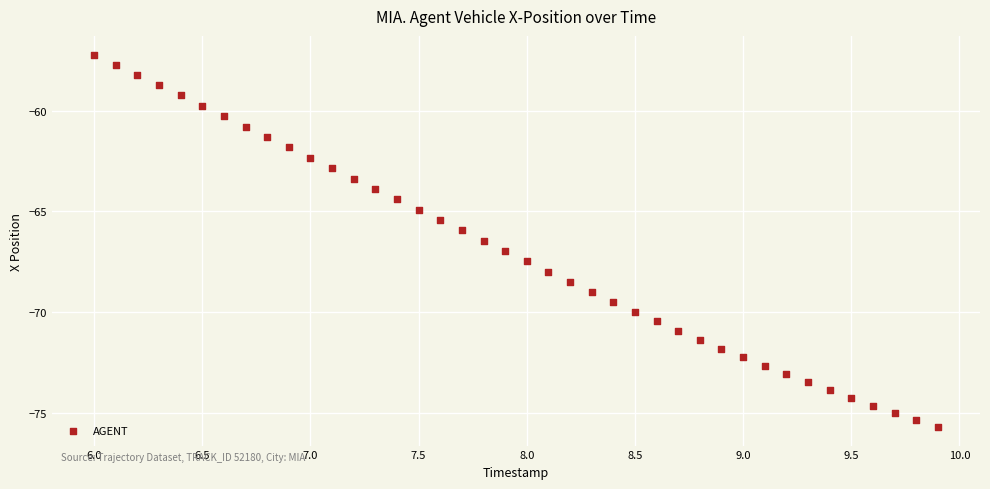

What is the range of Y values (max minus min)?

18.5